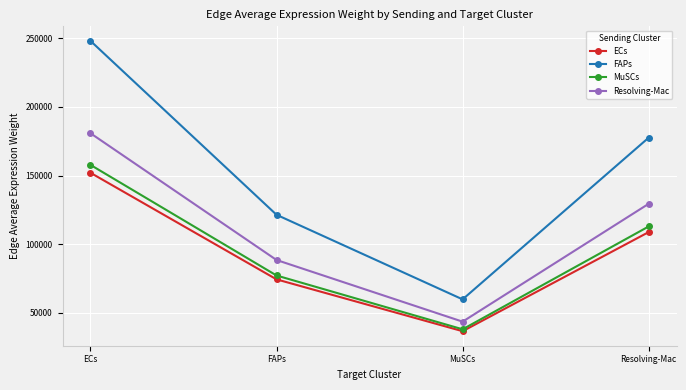

What is the average value of the FAPs series?

151789.8